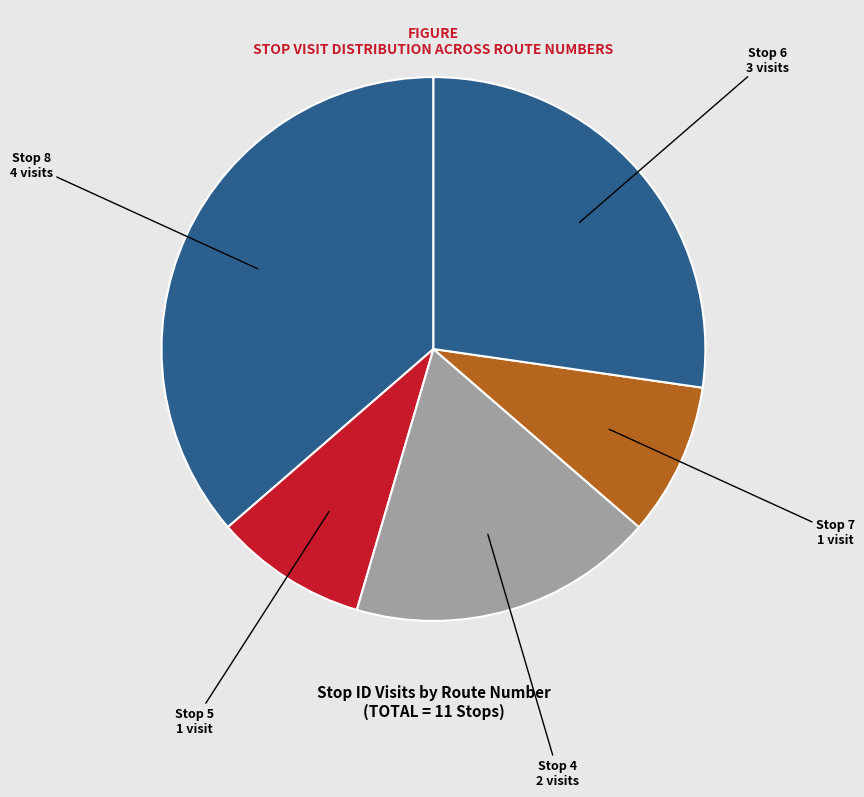

How many segments does this pie chart have?

5